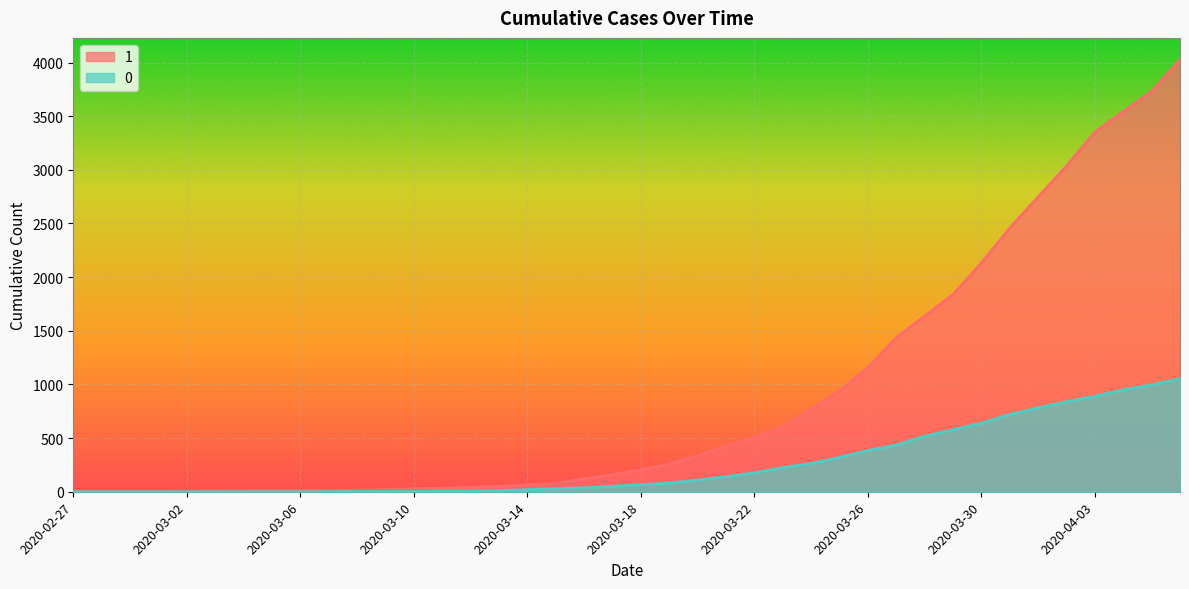

Is the value of 1 at 2020-03-24 greater than the value of 0 at 2020-03-22?

Yes